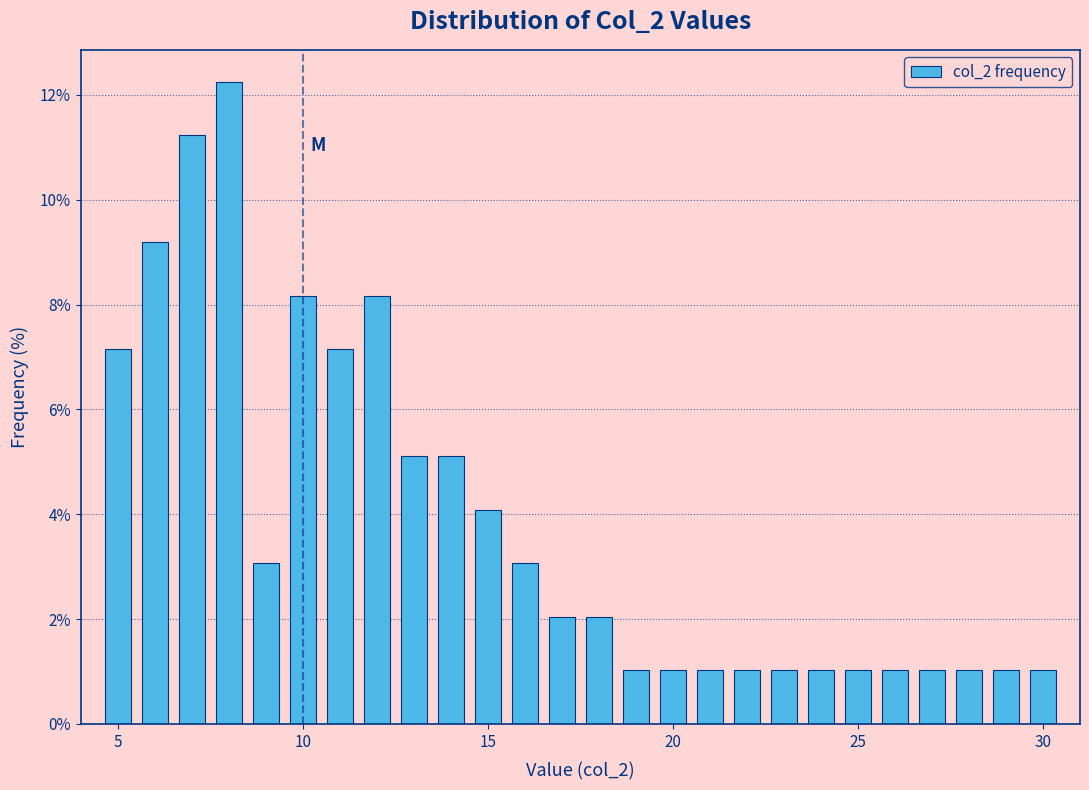

Around what value on the x-axis is the tallest bar? Give the approximate position of its centre, as read against the axis.

8.0